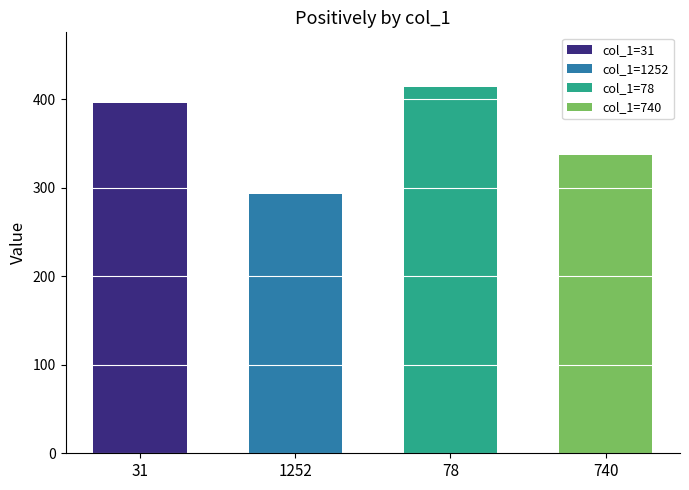

List the labels in order of value, smallest first.

1252, 740, 31, 78